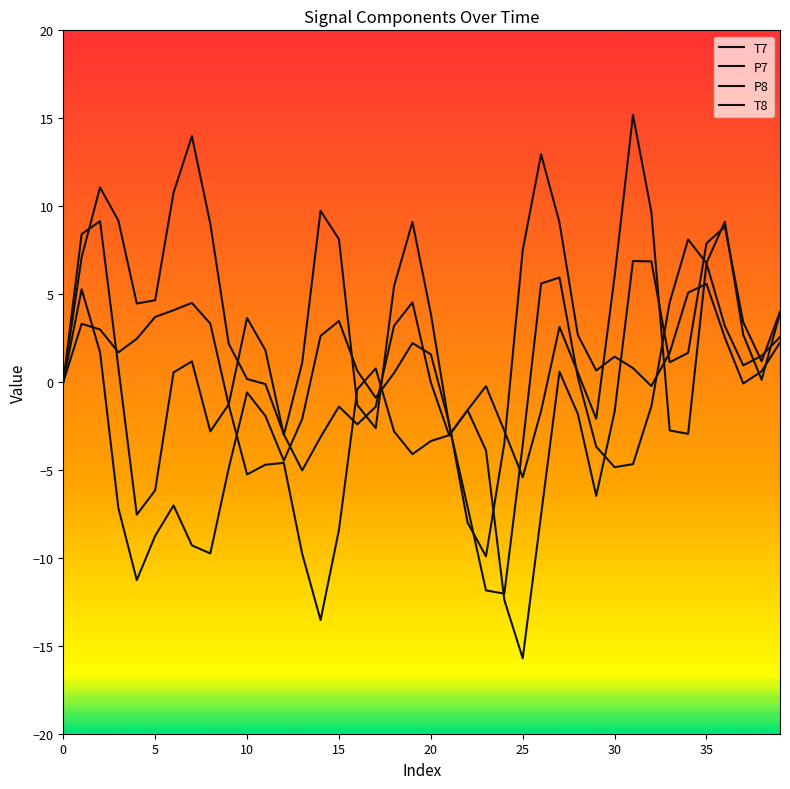

At which label does P8 first exceed 1?

5